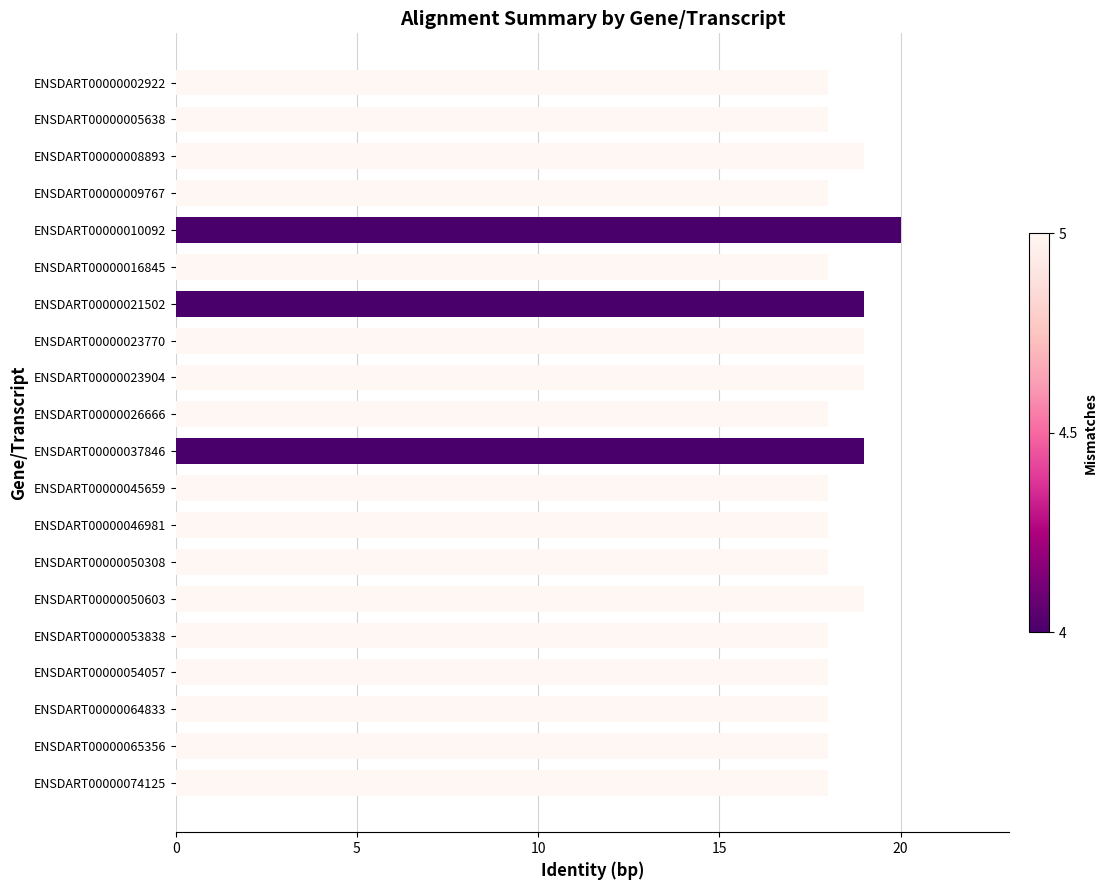

How many values are between 18 and 19?

19